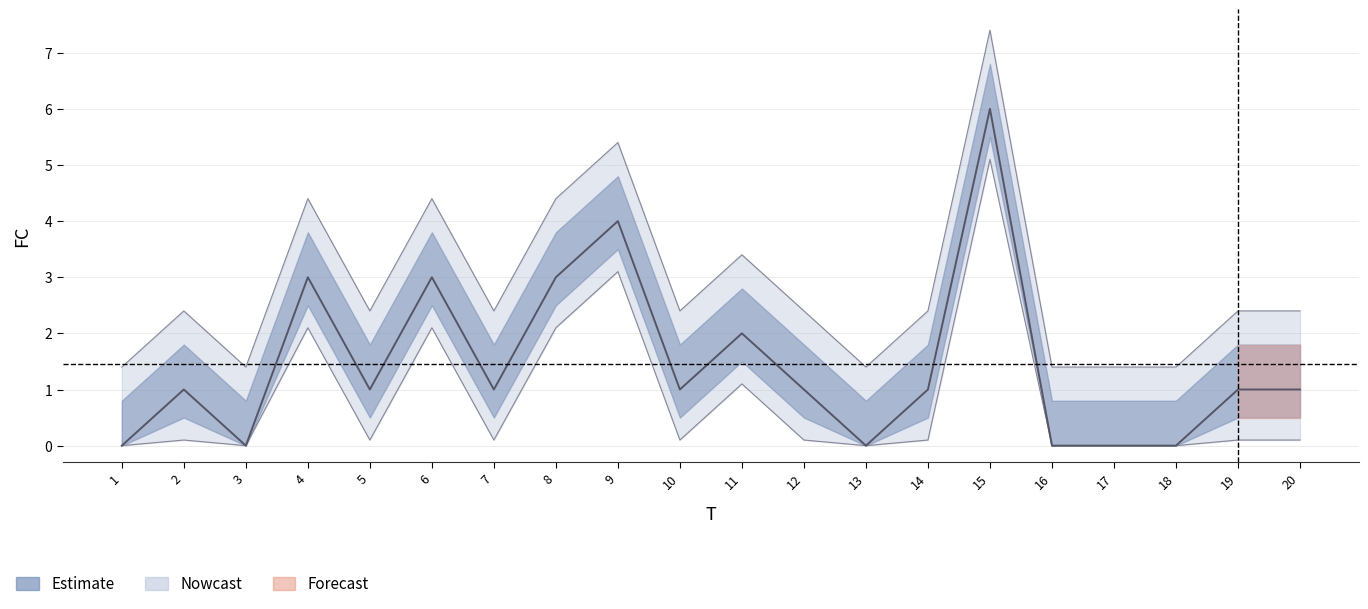

Where is the first local minimum?

3